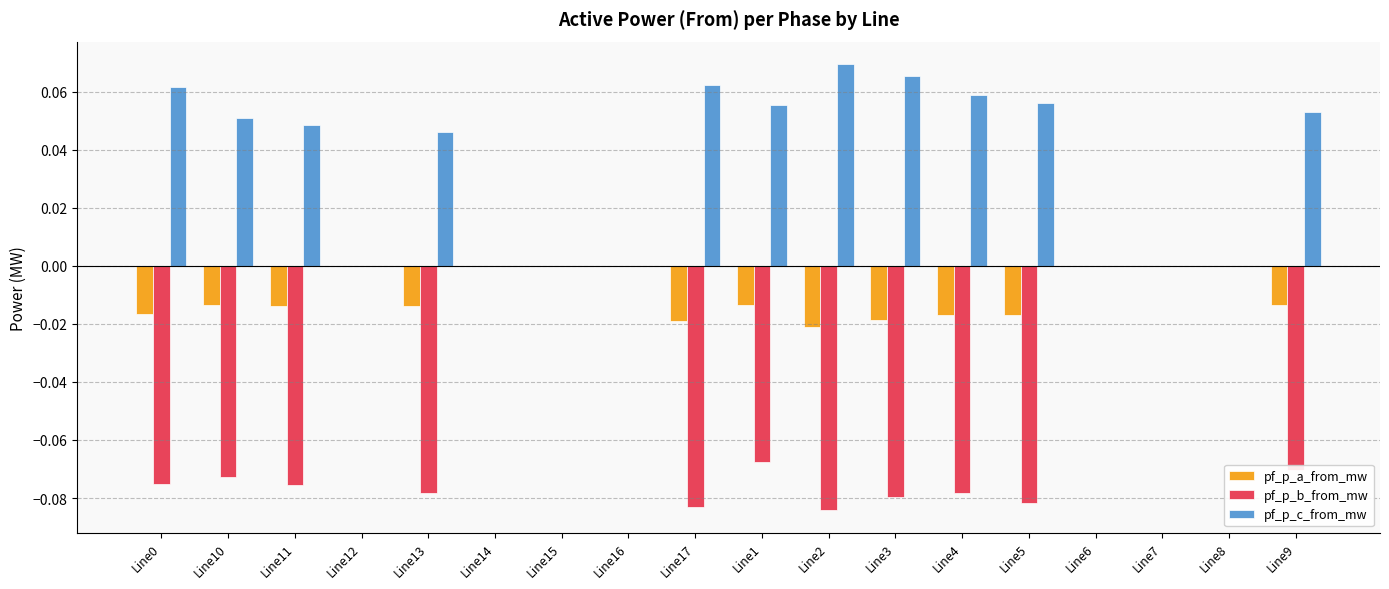

Which series has the largest total across all categories?

pf_p_c_from_mw